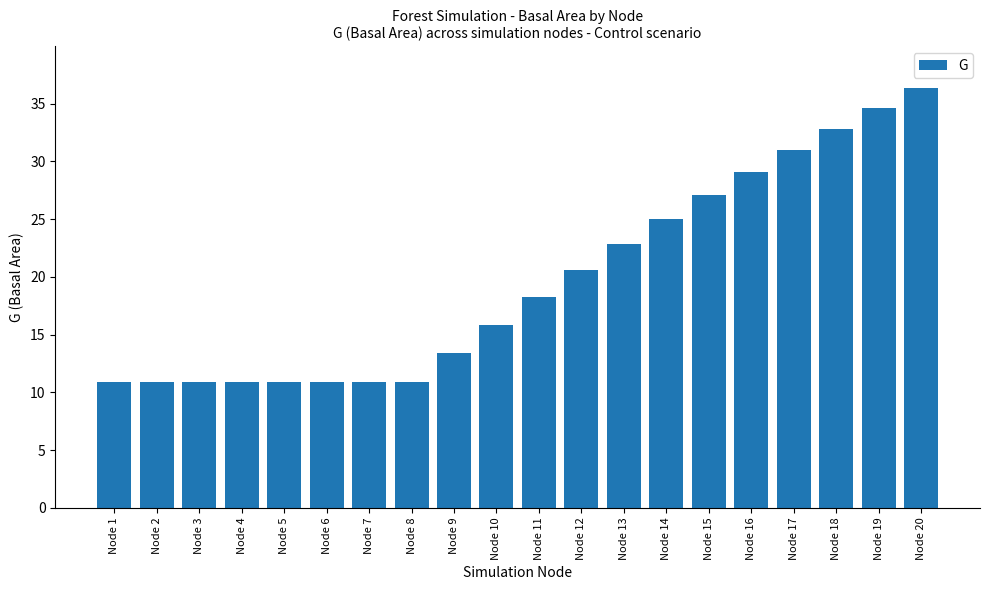

Are the bars horizontal?

No